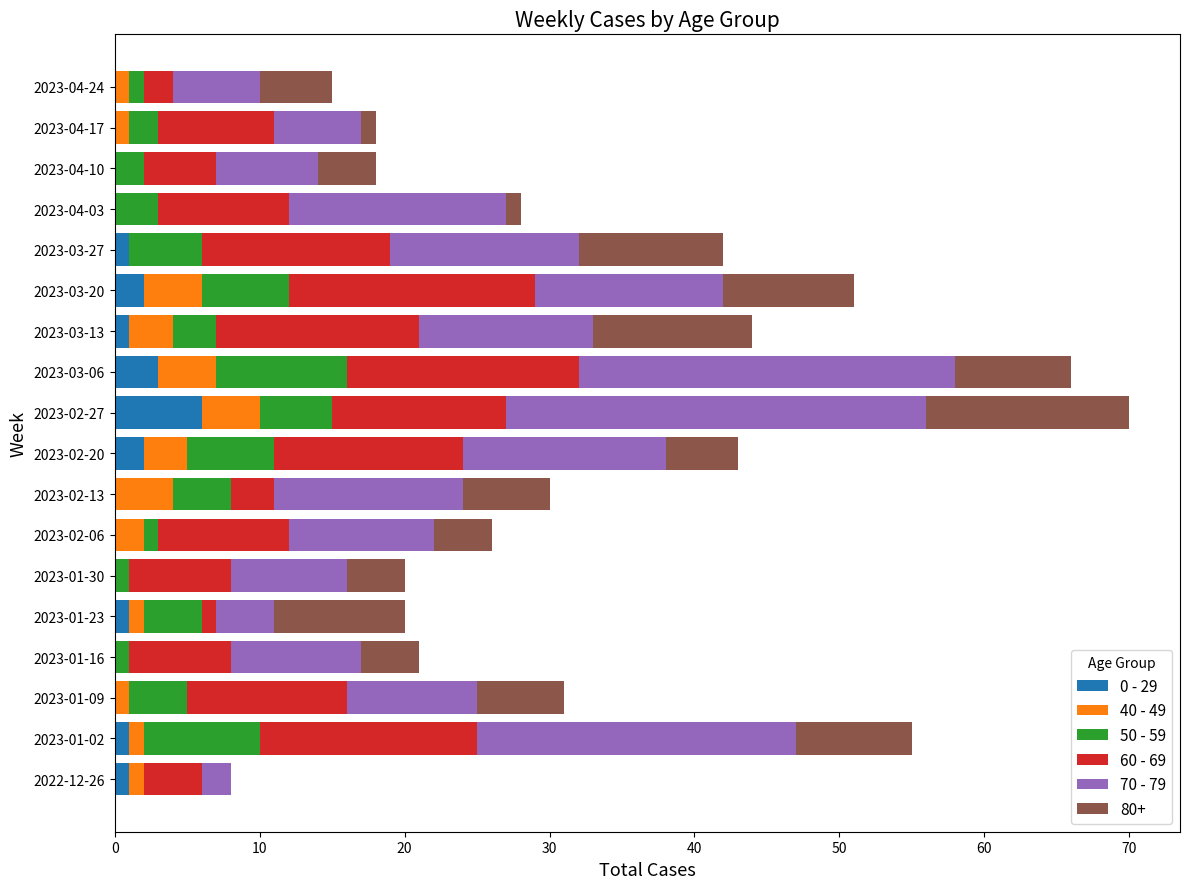

Reading left to right, extract all data points from this chart.

0 - 29: 1	1	0	0	1	0	0	0	2	6	3	1	2	1	0	0	0	0
40 - 49: 1	1	1	0	1	0	2	4	3	4	4	3	4	0	0	0	1	1
50 - 59: 0	8	4	1	4	1	1	4	6	5	9	3	6	5	3	2	2	1
60 - 69: 4	15	11	7	1	7	9	3	13	12	16	14	17	13	9	5	8	2
70 - 79: 2	22	9	9	4	8	10	13	14	29	26	12	13	13	15	7	6	6